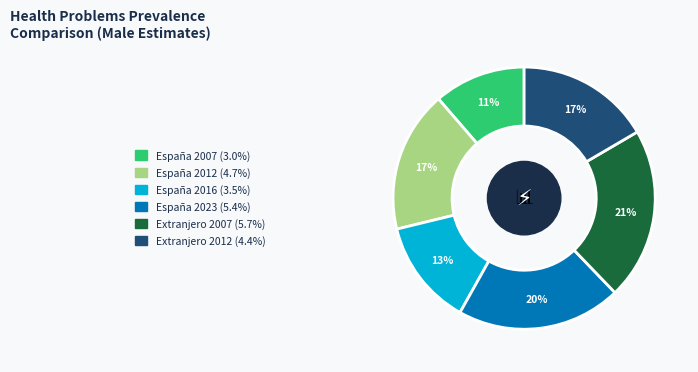

Count the number of slices in the pie.

6